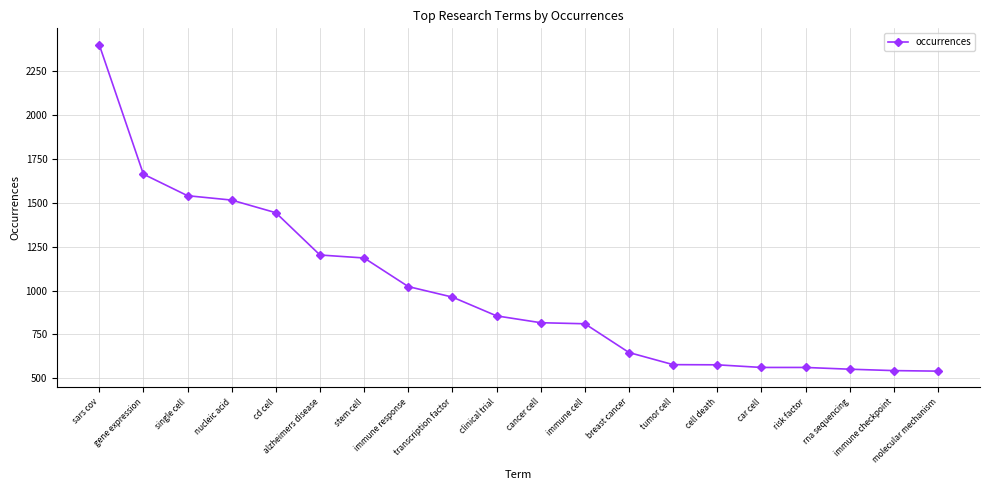

Count the number of categories in the chart.

20